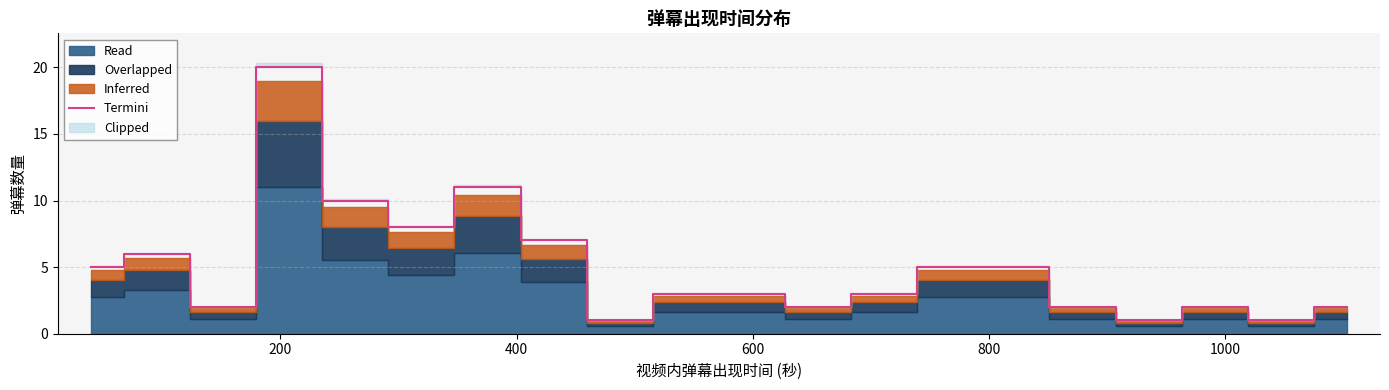

What is the maximum value for Termini?

20.0